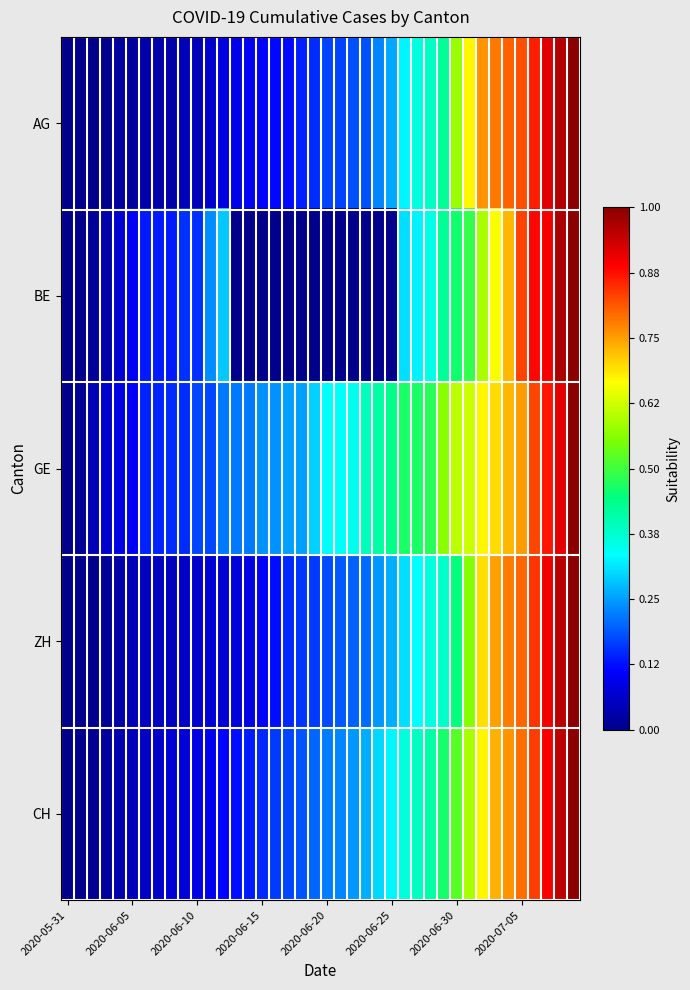

Rank the series by their maximum value, from highest to lowest.

AG, BE, GE, ZH, CH